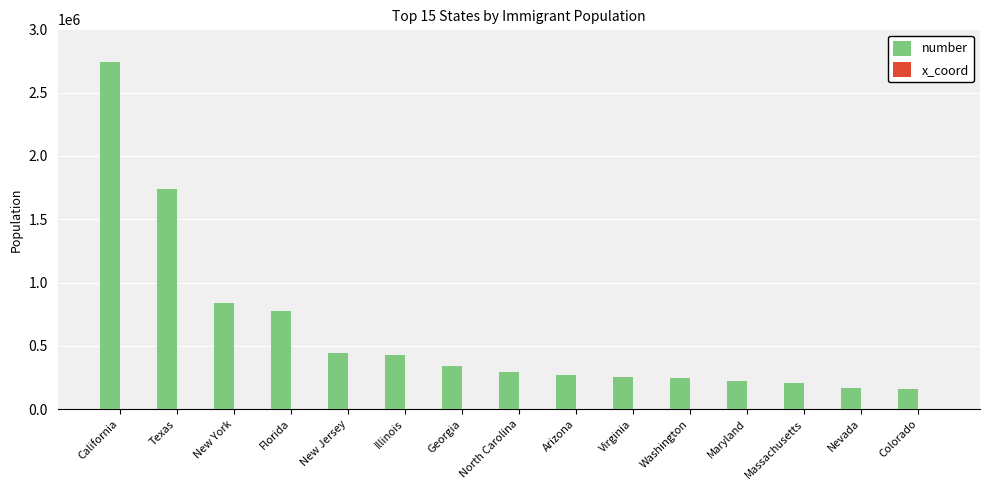

What is the spread (max minus min) of values at California?

2739000